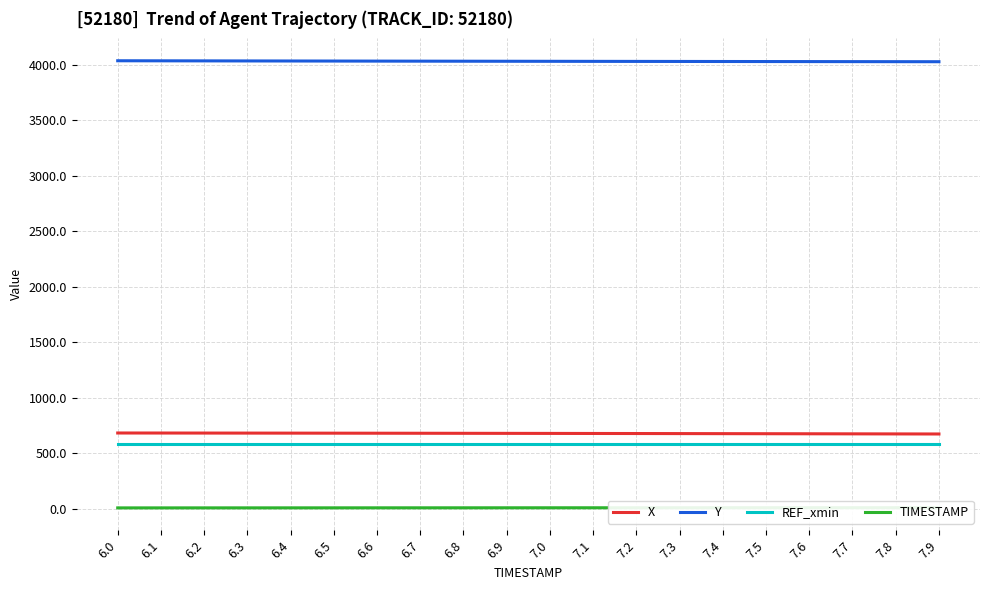

True or false: TIMESTAMP and X cross at least once.

False